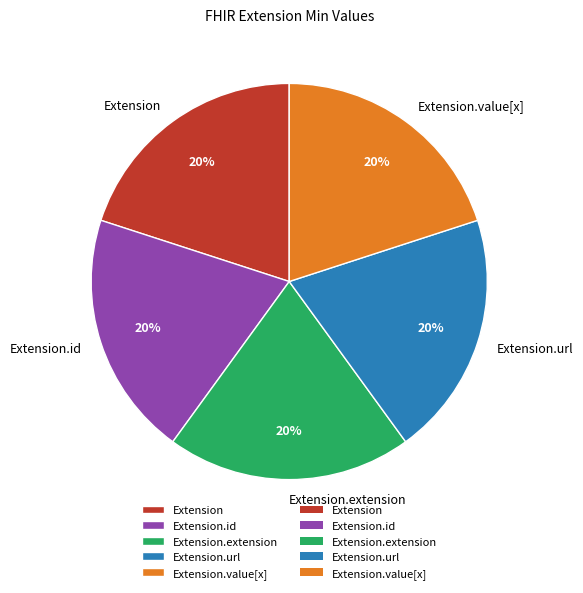

Is the sum of Extension and Extension.value[x] greater than half?

No